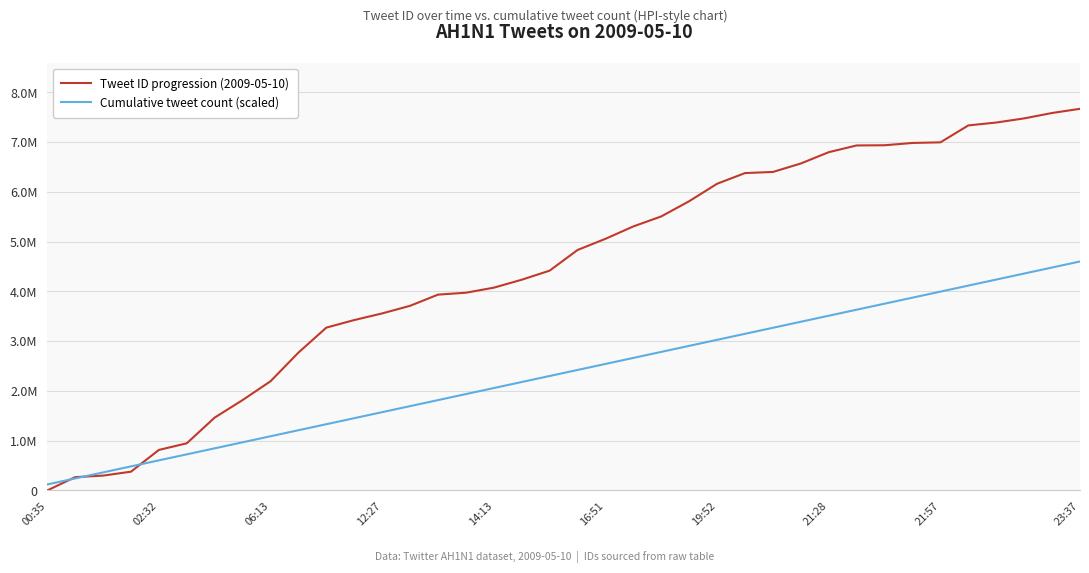

Which series has the largest total across all categories?

Tweet ID progression (2009-05-10)